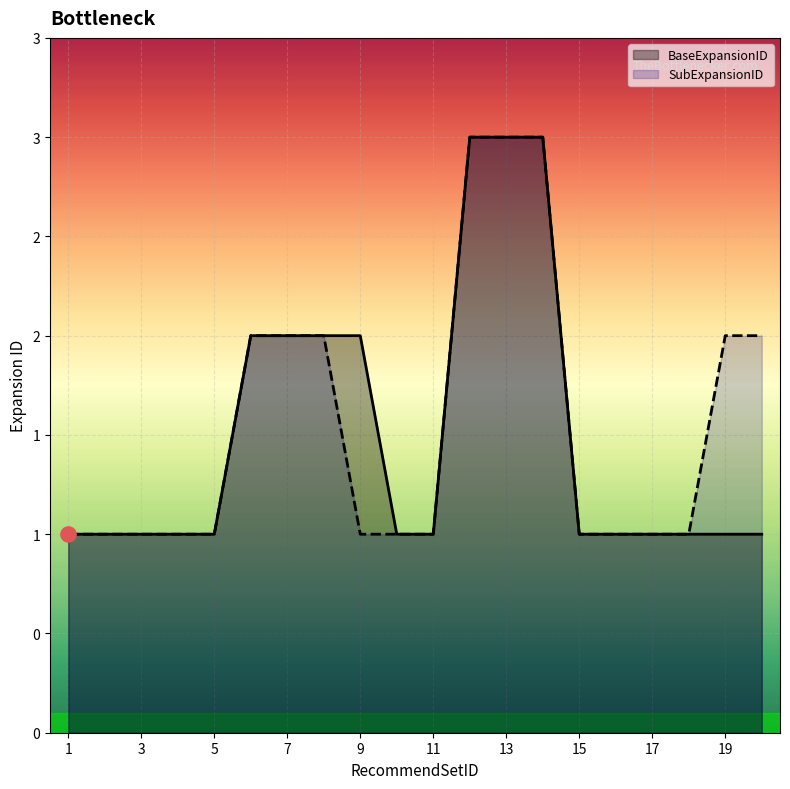

What are all the series names shown in the legend?

BaseExpansionID, SubExpansionID